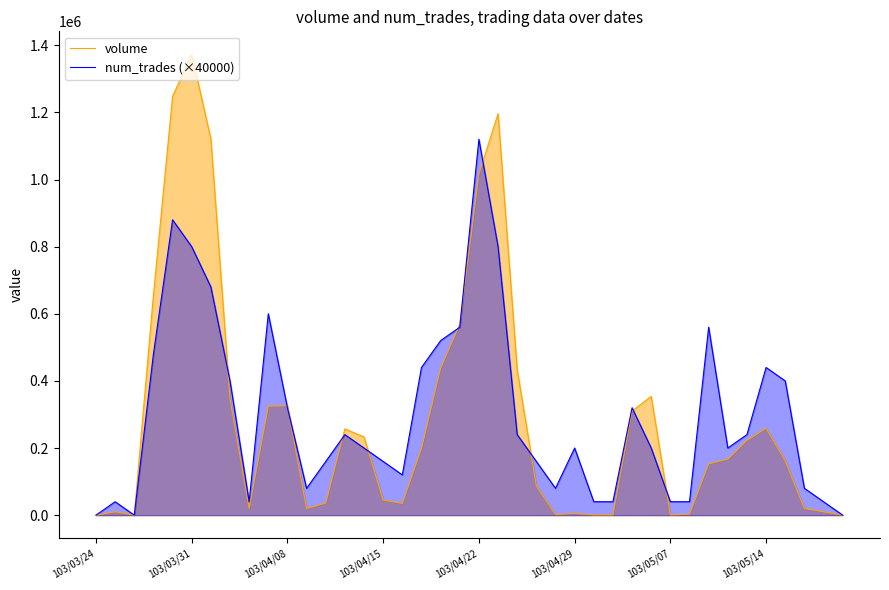

Reading left to right, list all the values displayed in this chart.

volume: 0	10000	0	656000	1248000	1373000	1121000	346000	20000	325000	326000	20000	36000	257000	233000	45000	35000	199000	438000	569000	1017000	1196000	433000	87000	2000	5000	1000	1000	310000	354000	1000	3000	153000	167000	223000	259000	162000	20000	10000	0
num_trades (×40000): 0	40000	0	480000	880000	800000	680000	400000	40000	600000	320000	80000	160000	240000	200000	160000	120000	440000	520000	560000	1120000	800000	240000	160000	80000	200000	40000	40000	320000	200000	40000	40000	560000	200000	240000	440000	400000	80000	40000	0